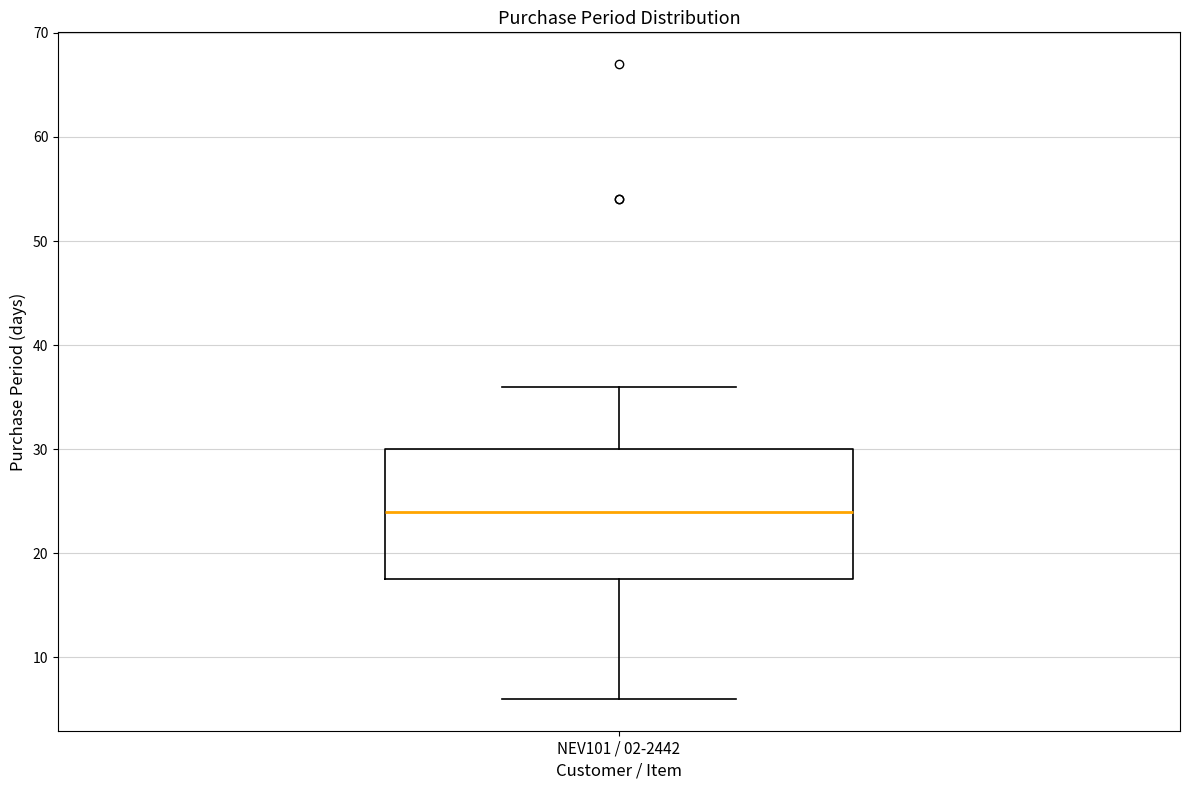

Transcribe this box plot: give where the median line is, the range the box spans, and where the two whiskers end, as read against the y-axis. The values are not printed on the chart, so give them approximately, as read against the axis.

median 24, box 18 to 30, whiskers 6 to 36